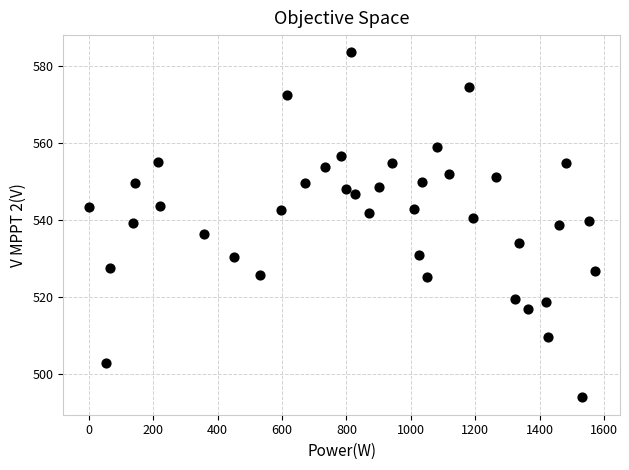

What is the range of Y values (max minus min)?

89.6